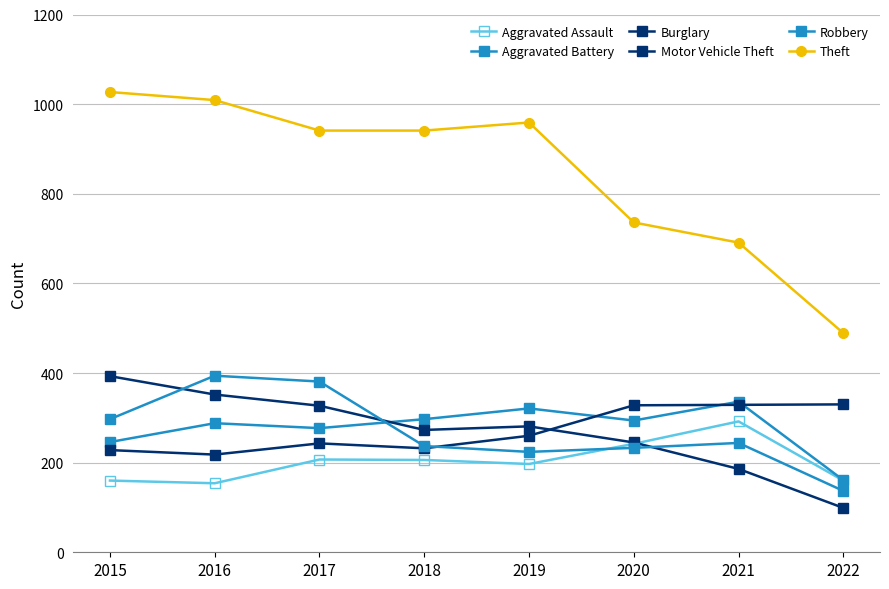

At which category does the chart reach its peak across all series?

2015